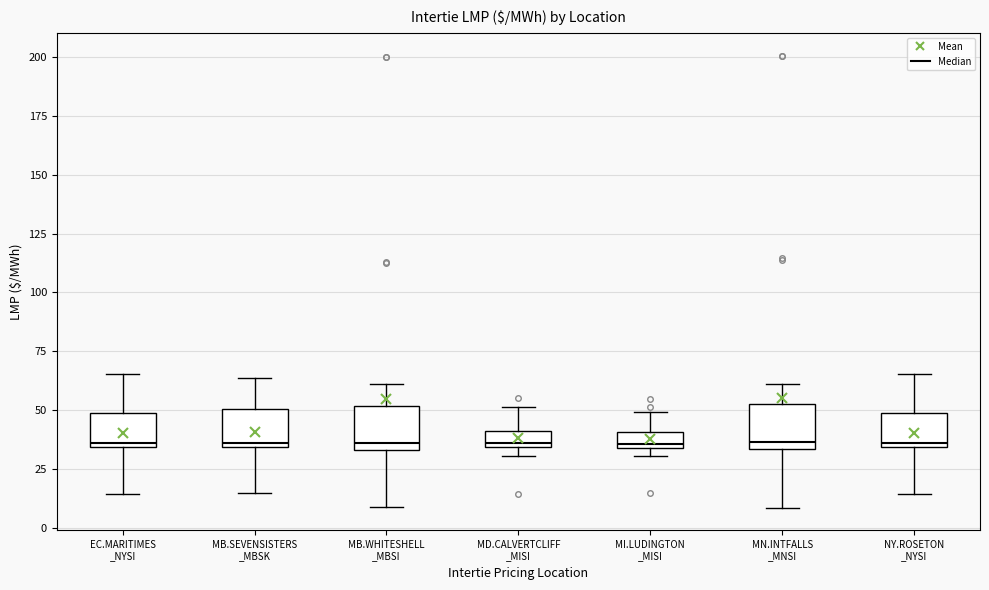

Where does the lower whisker of the box for MB.SEVENSISTERS _MBSK end on the y-axis? The values are not printed on the chart, so give them approximately, as read against the axis.

15